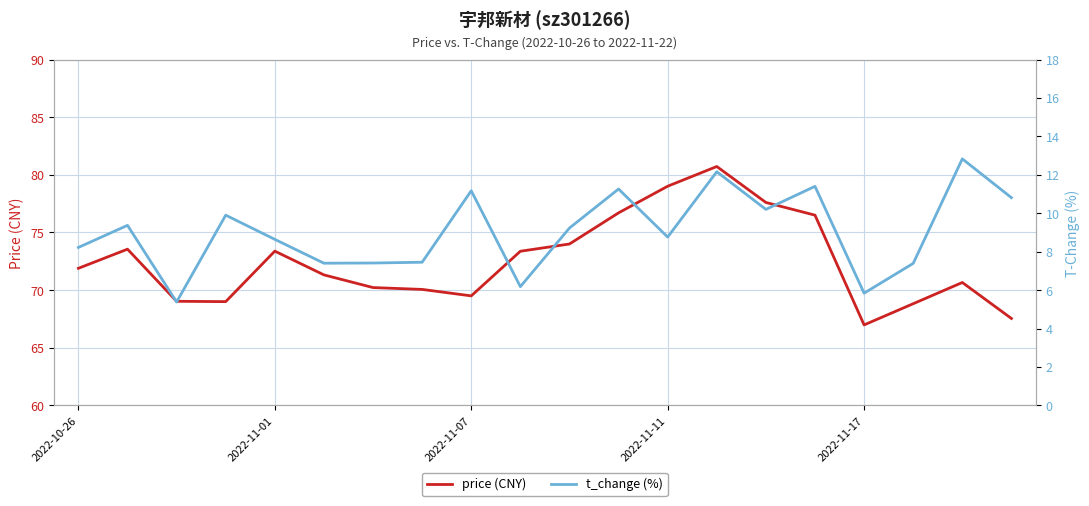

What is the average value of the t_change (%) series?

9.1